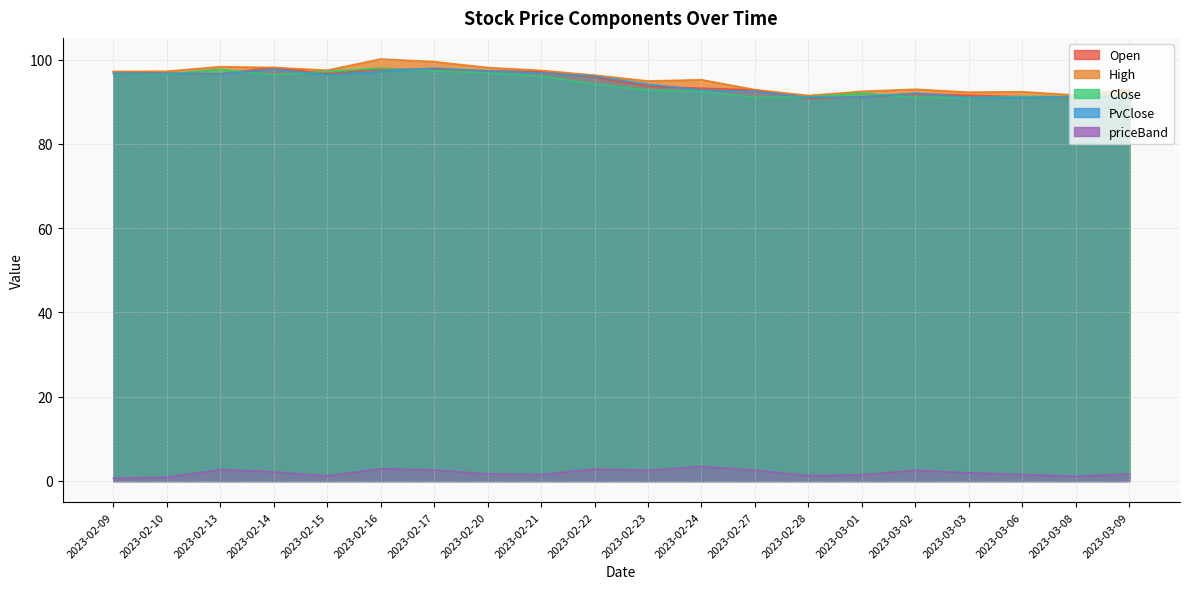

What is the greatest value displayed?

100.2